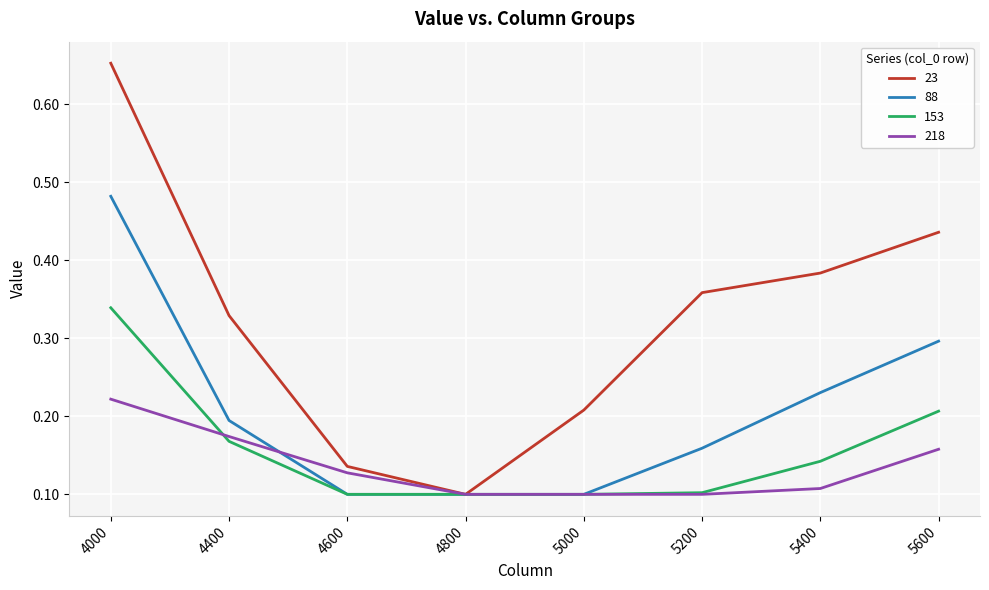

Rank the series by their maximum value, from lowest to highest.

218, 153, 88, 23